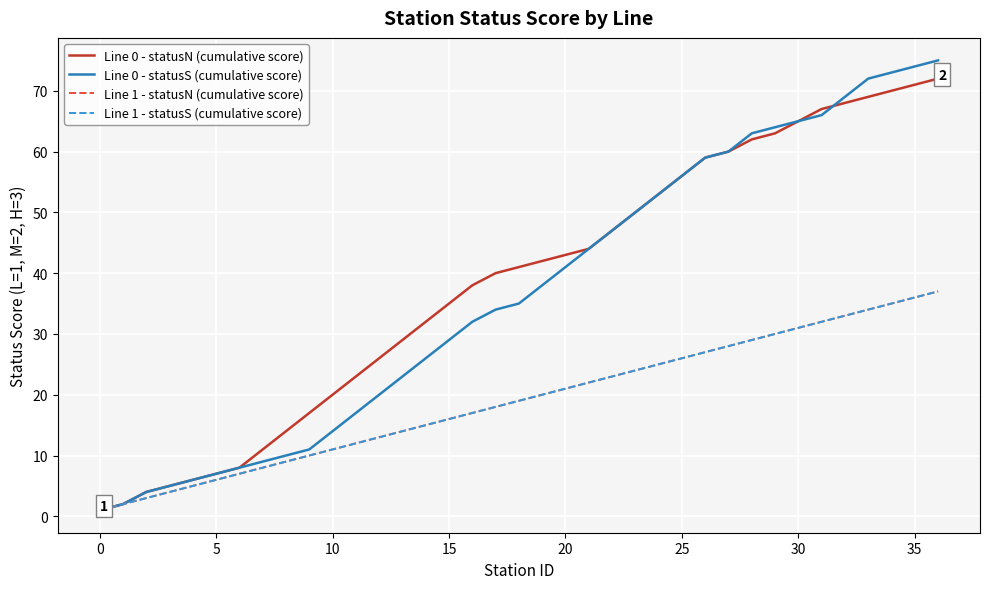

Is this an area chart (filled region under the line)?

No